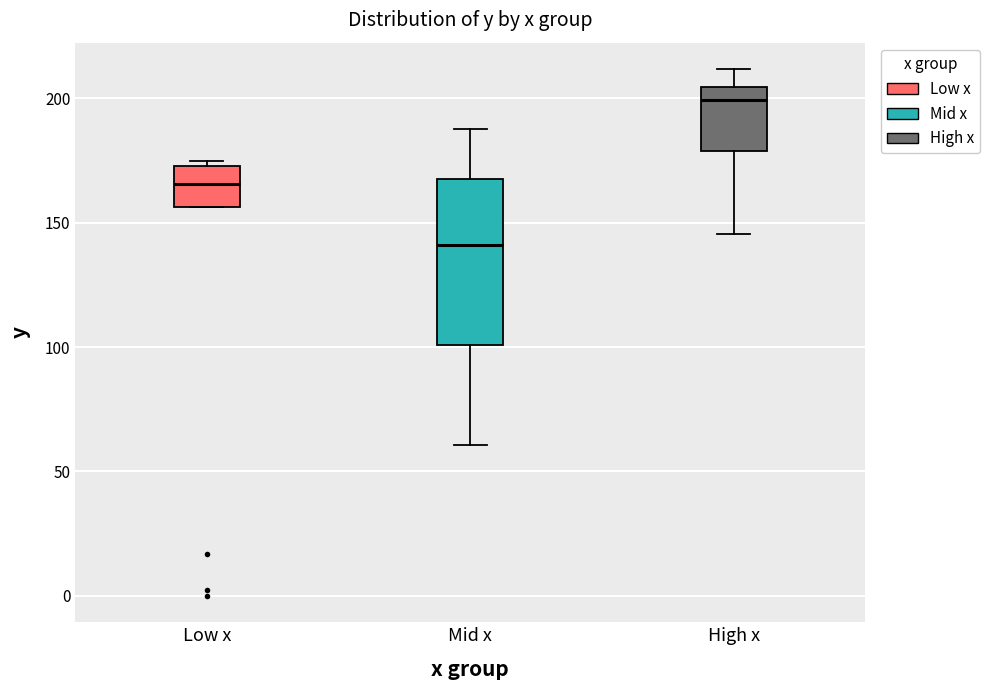

Comparing the boxes themselves (not the whiskers), which one is the tallest?

Mid x